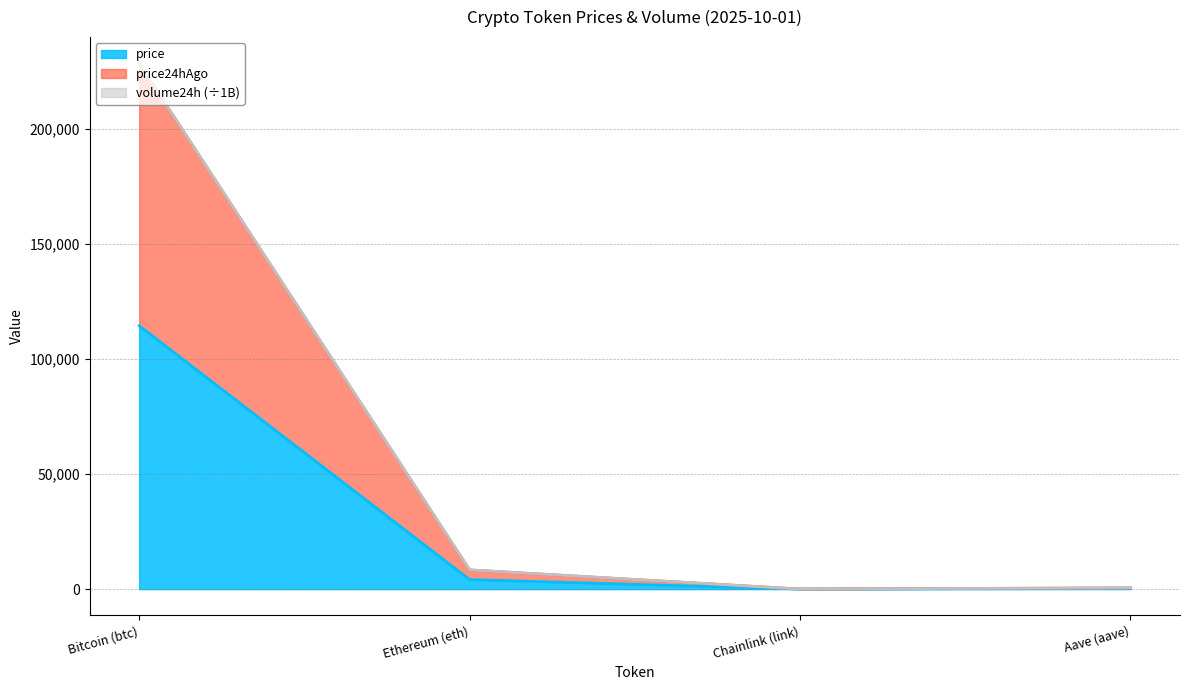

What is the label of the 3rd point from the right?

Ethereum (eth)